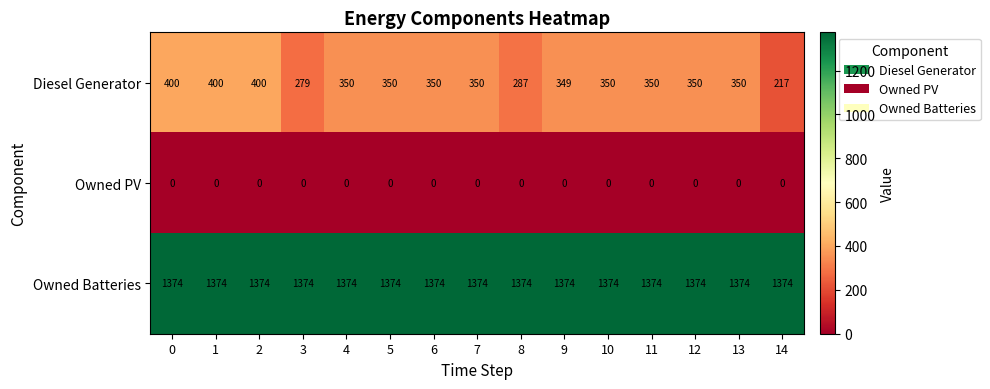

What is the maximum value shown in the chart?

1374